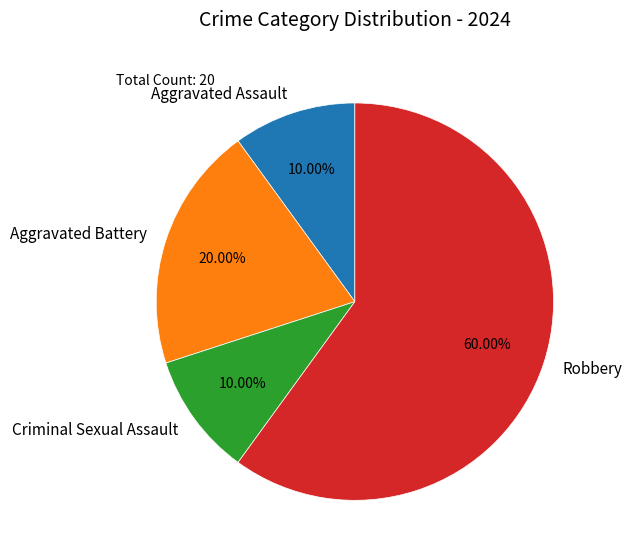

Combined, what portion of the pie is Aggravated Battery and Aggravated Assault?

30.0%